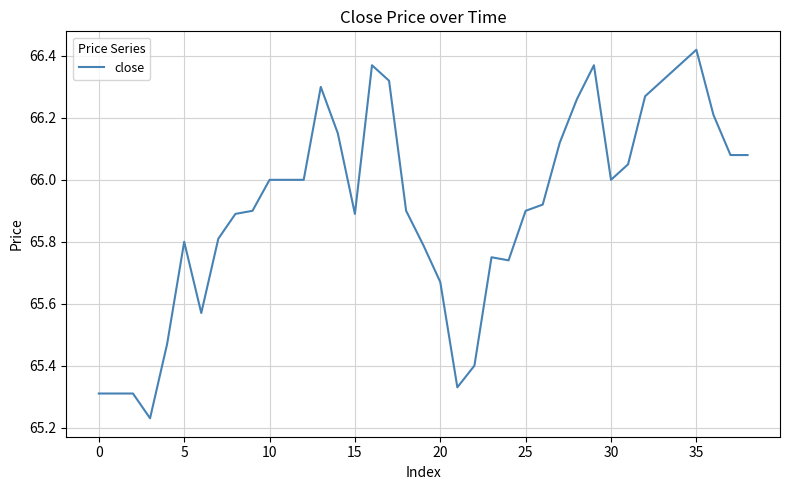

What is the difference between the maximum and minimum values?

1.2